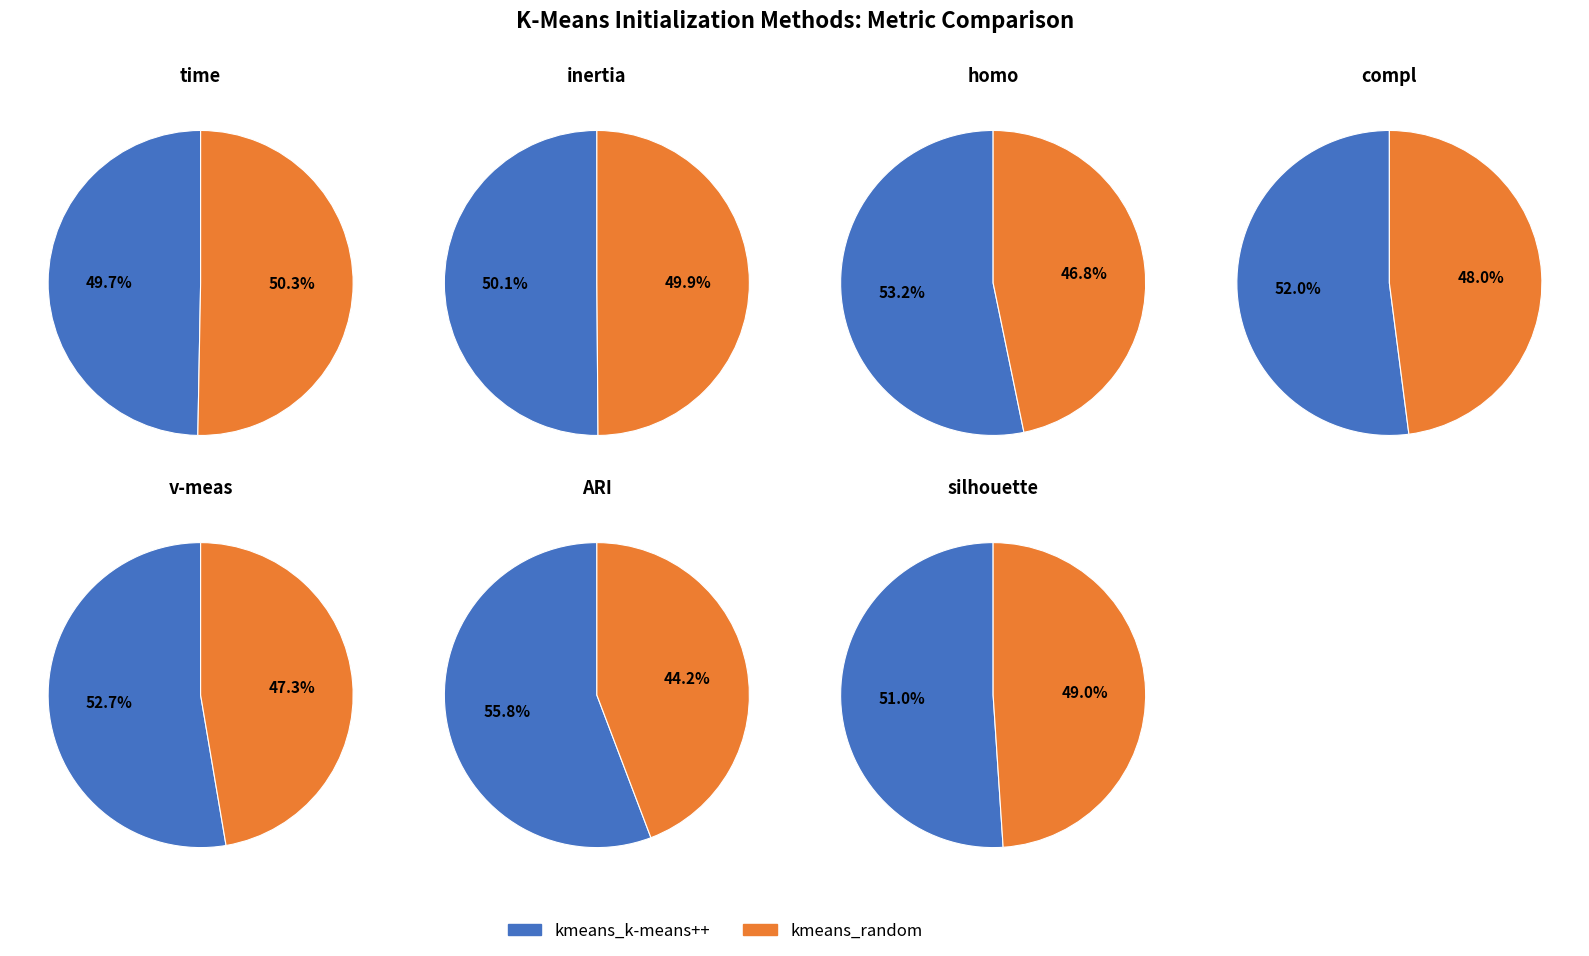

Approximately how many times larger is the value at kmeans_k-means++ compared to kmeans_random?

1.0